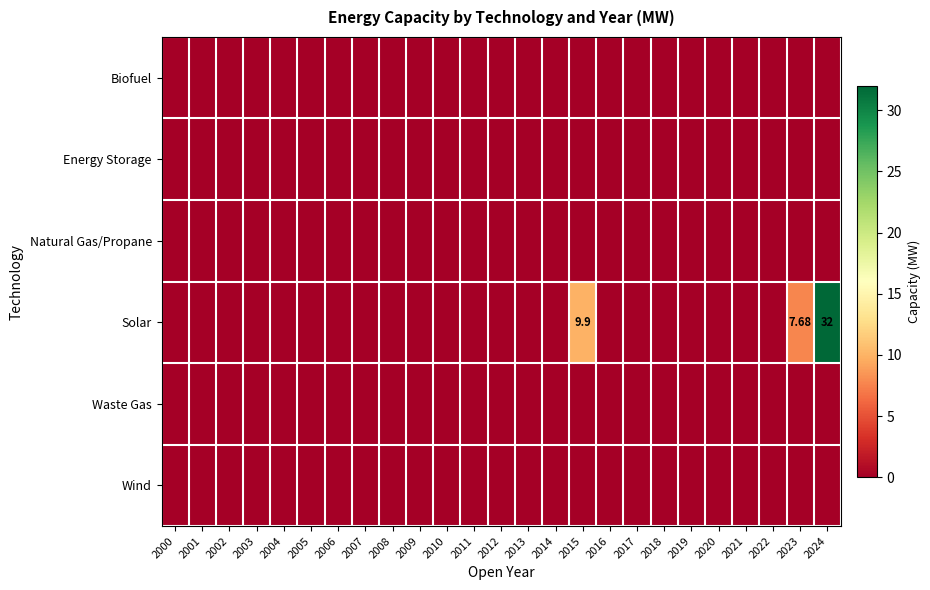

At how many categories does at least one series exceed 6?

3